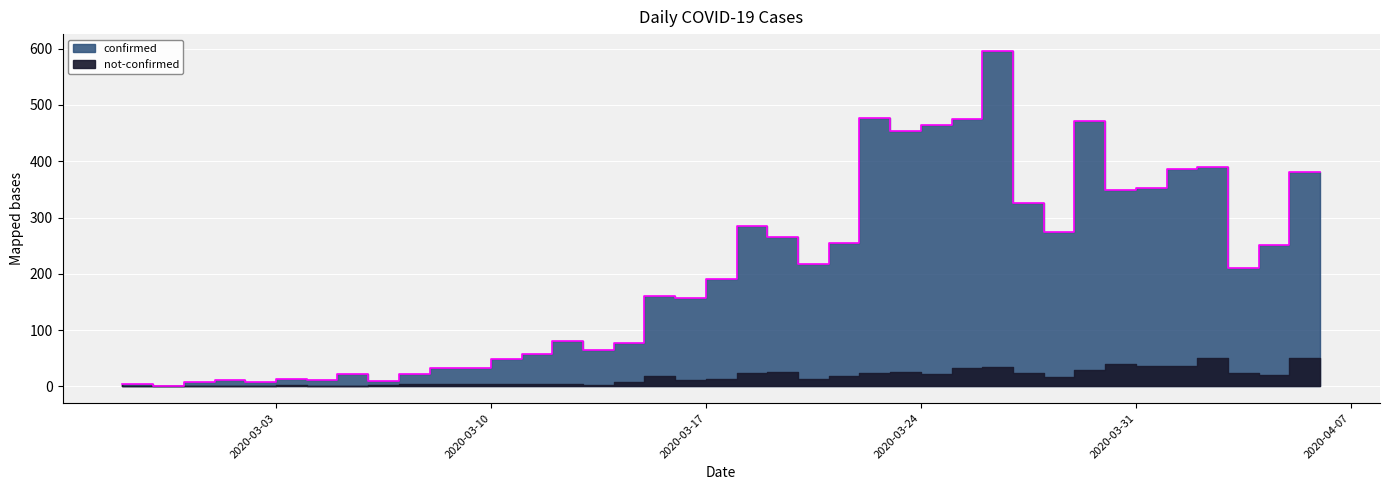

True or false: the data shows 424 at 2020-03-28.

False